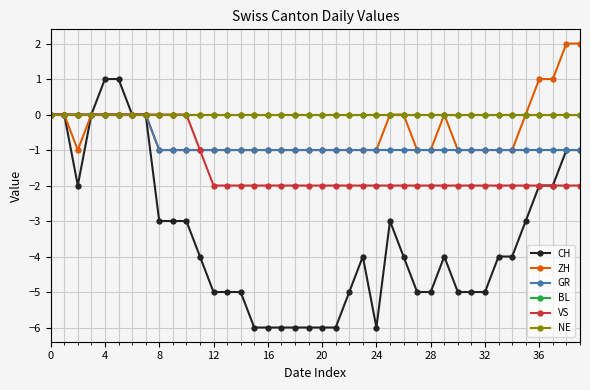

Does the chart have visible grid lines?

Yes